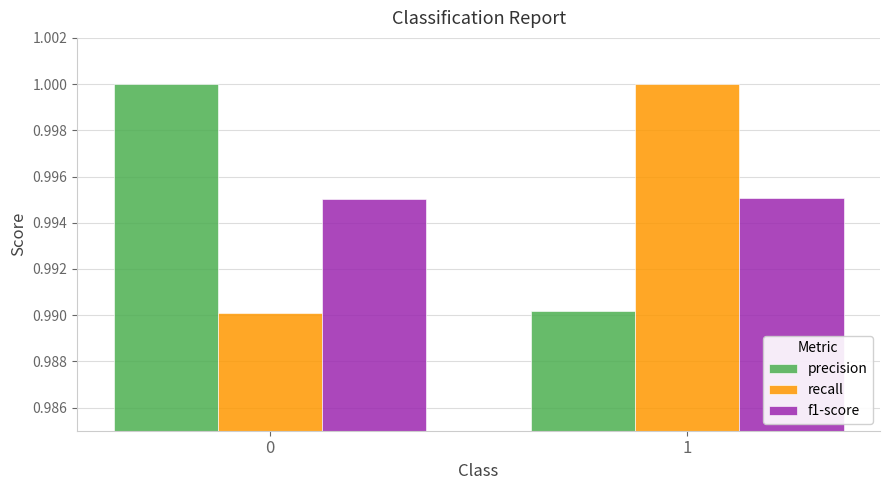

What are all the series names shown in the legend?

precision, recall, f1-score